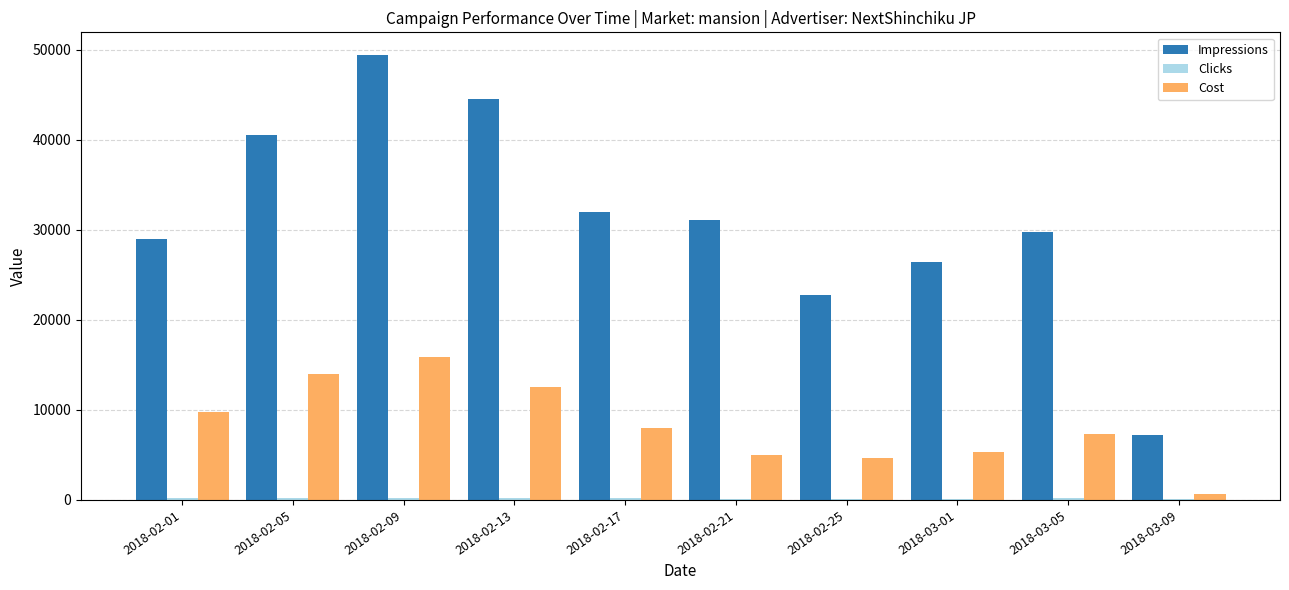

How many groups of bars are there?

10